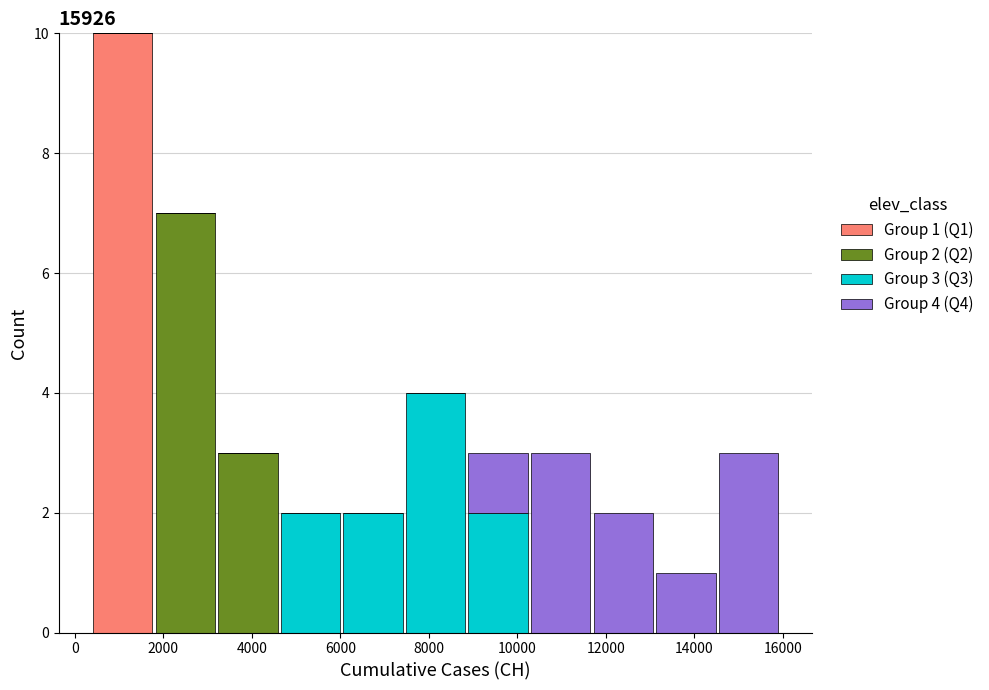

Which range on the x-axis has the tallest stacked bar (by total height)?

400 to 1800